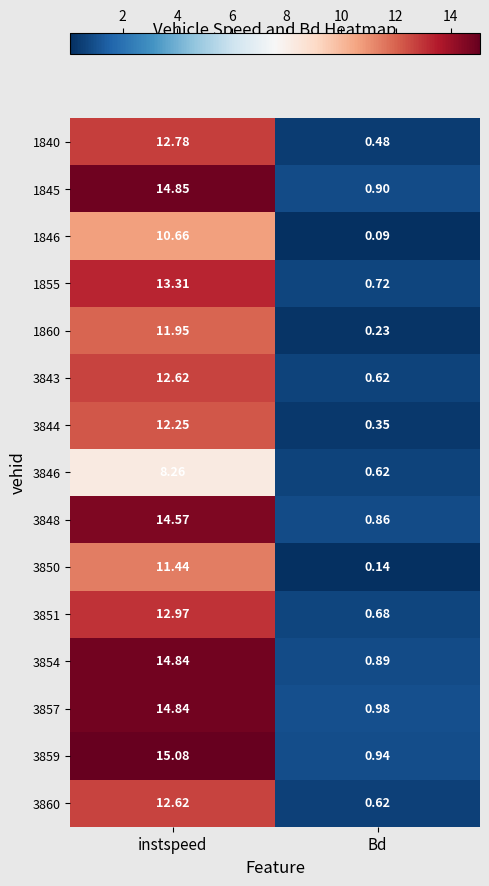

List the labels in order of 1855 value, largest first.

instspeed, Bd